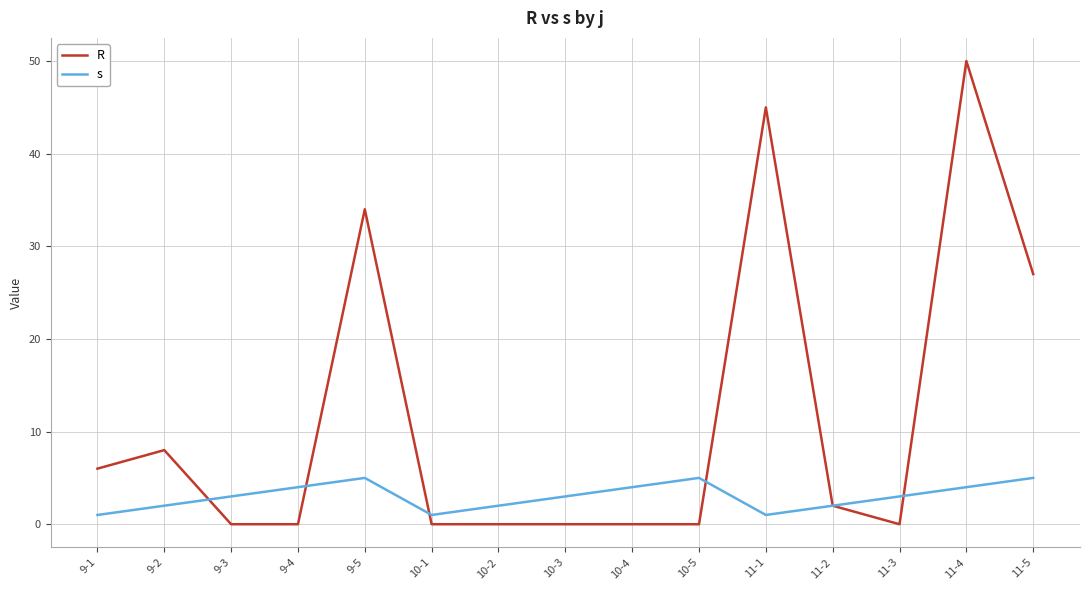

Read the s value at 10-2.

2